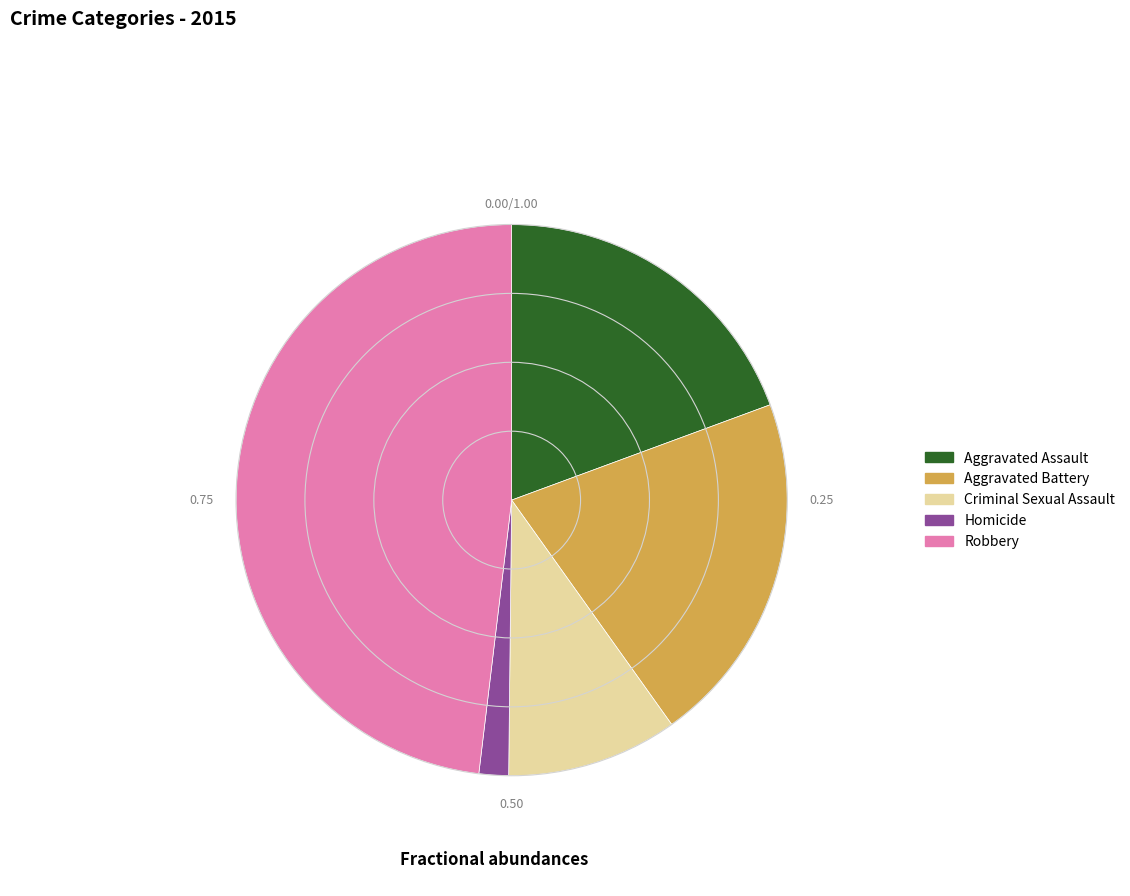

Which slice is the largest?

Robbery